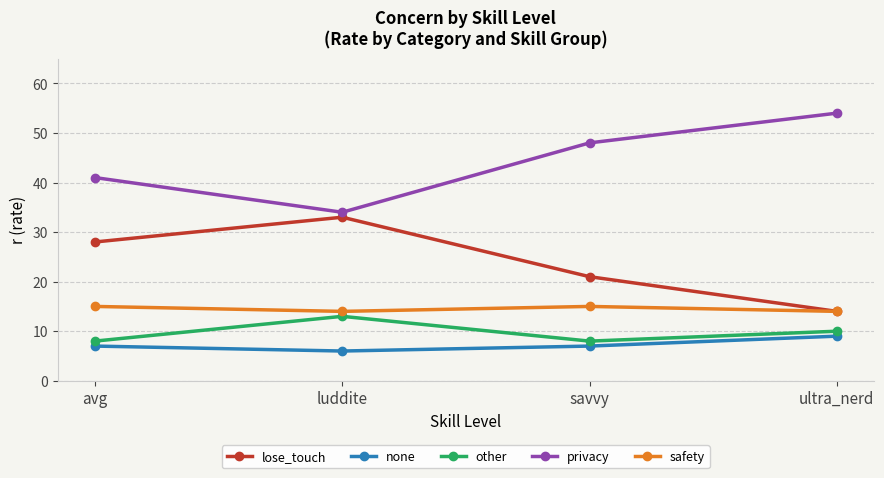

Reading left to right, extract all data points from this chart.

lose_touch: 28	33	21	14
none: 7	6	7	9
other: 8	13	8	10
privacy: 41	34	48	54
safety: 15	14	15	14